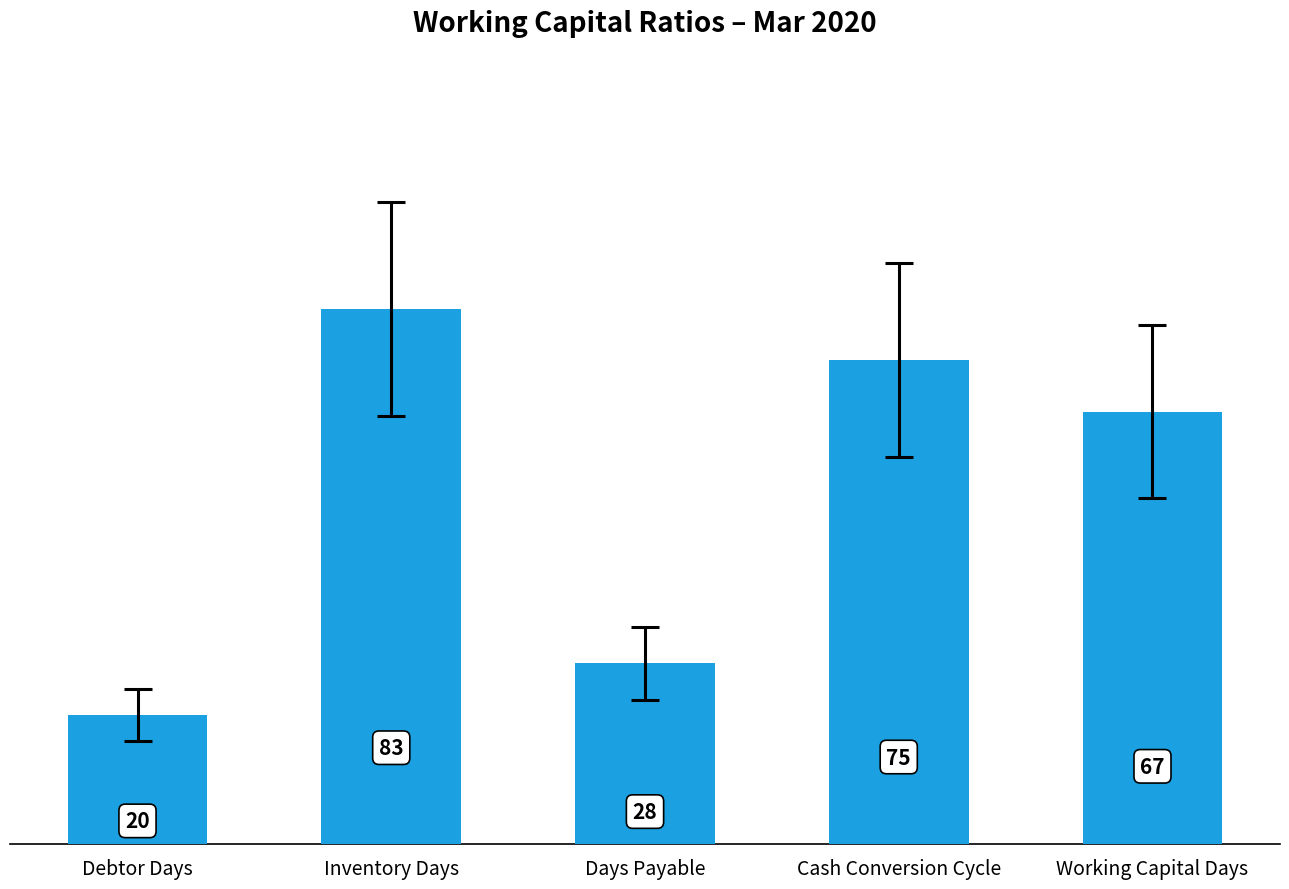

The chart shows a value of 28 at Days Payable. True or false?

True